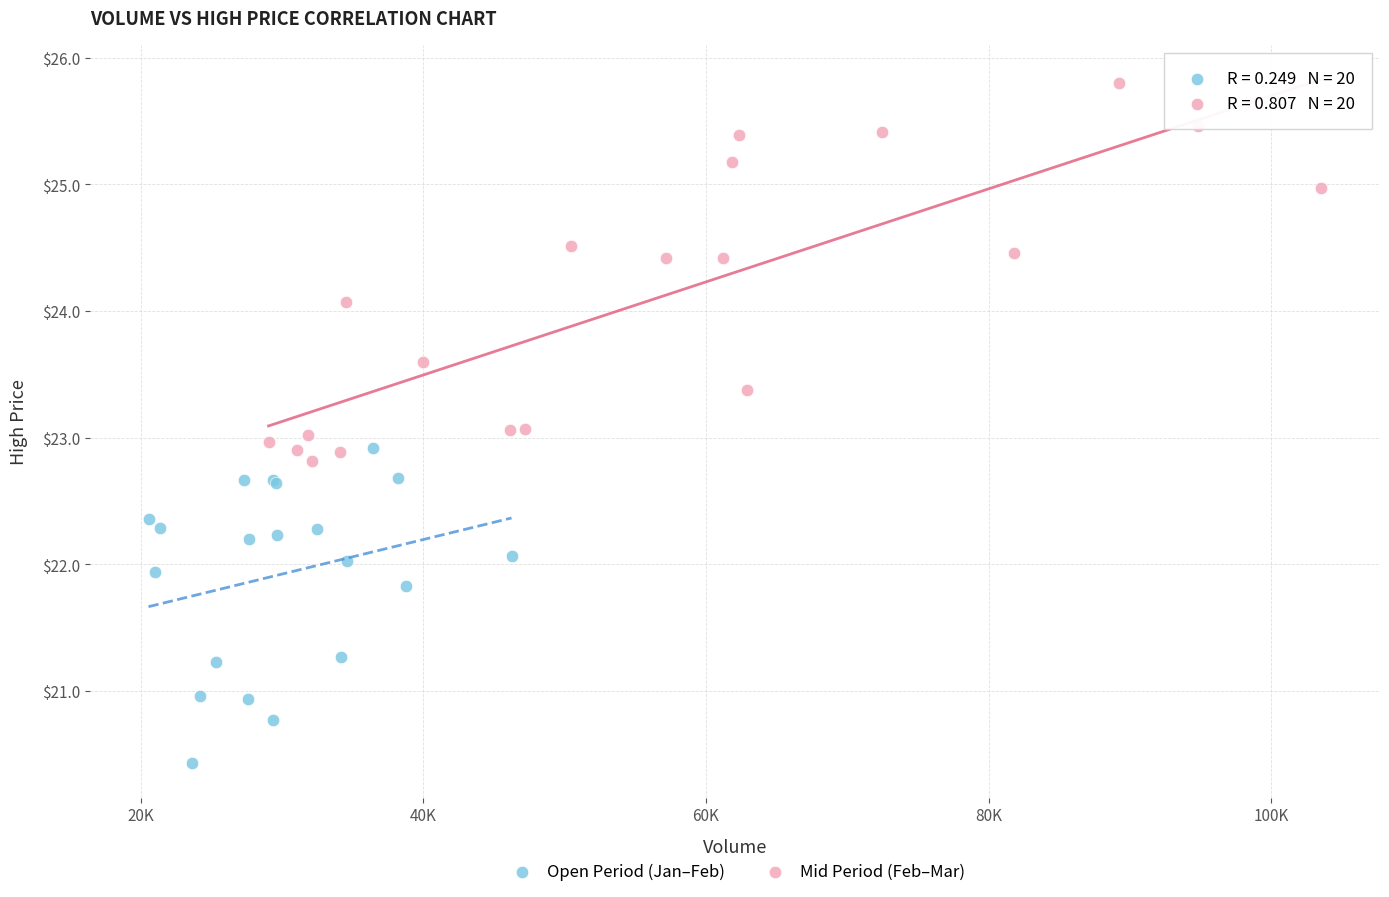

What are all the series names shown in the legend?

Open Period (Jan–Feb), Mid Period (Feb–Mar)